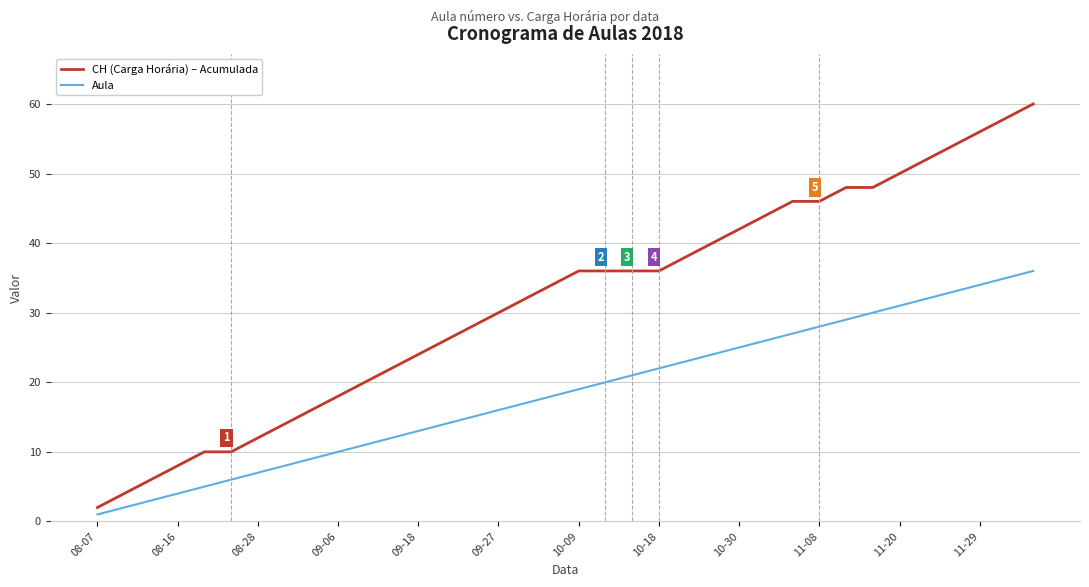

Which series has the largest range (max minus min)?

CH (Carga Horária) – Acumulada